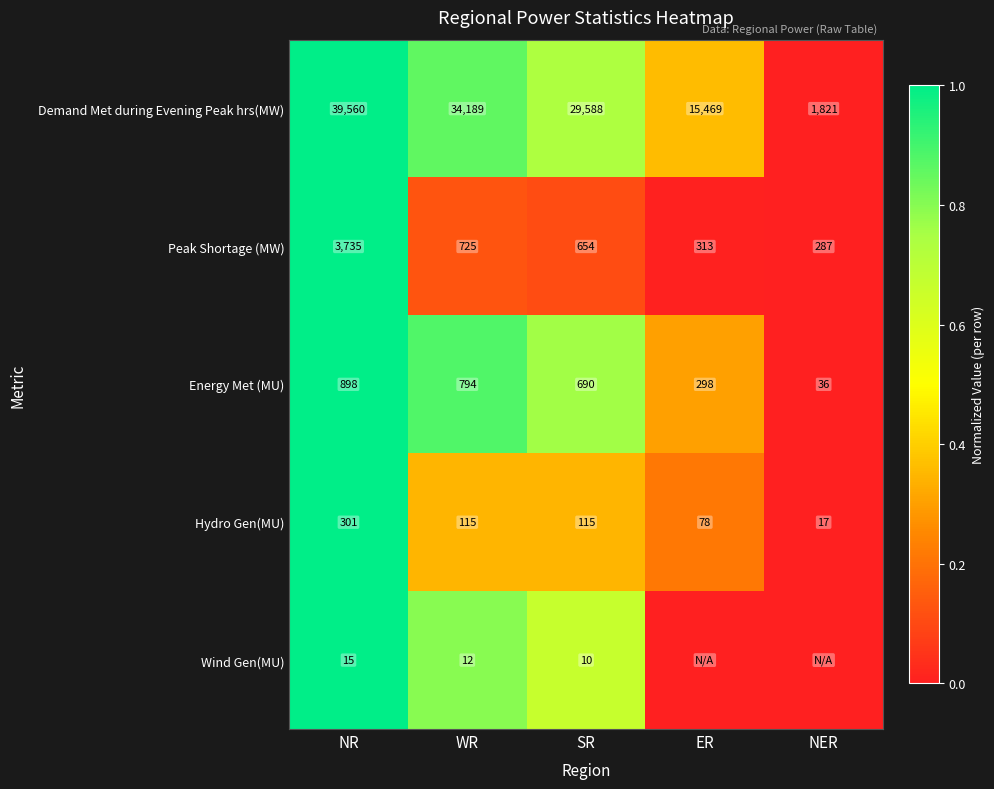

What value does the Demand Met during Evening Peak hrs(MW) series have at WR?

34189